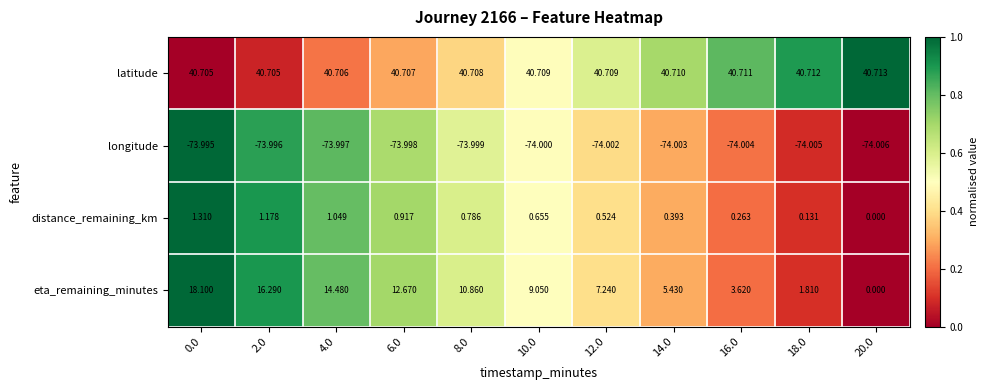

List the series in order of their peak value, lowest first.

longitude, distance_remaining_km, eta_remaining_minutes, latitude